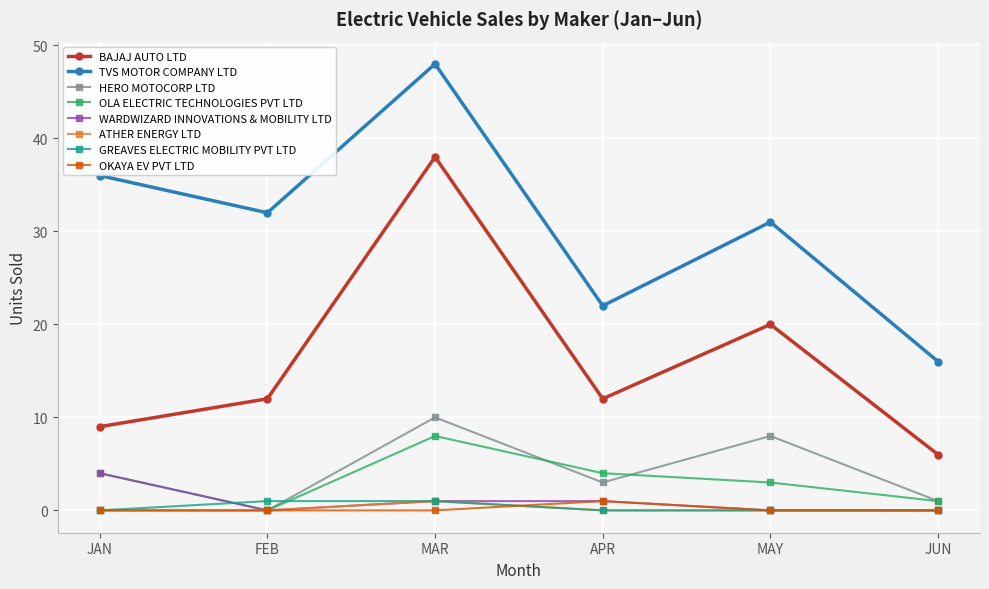

What is the label of the 1st point from the left?

JAN